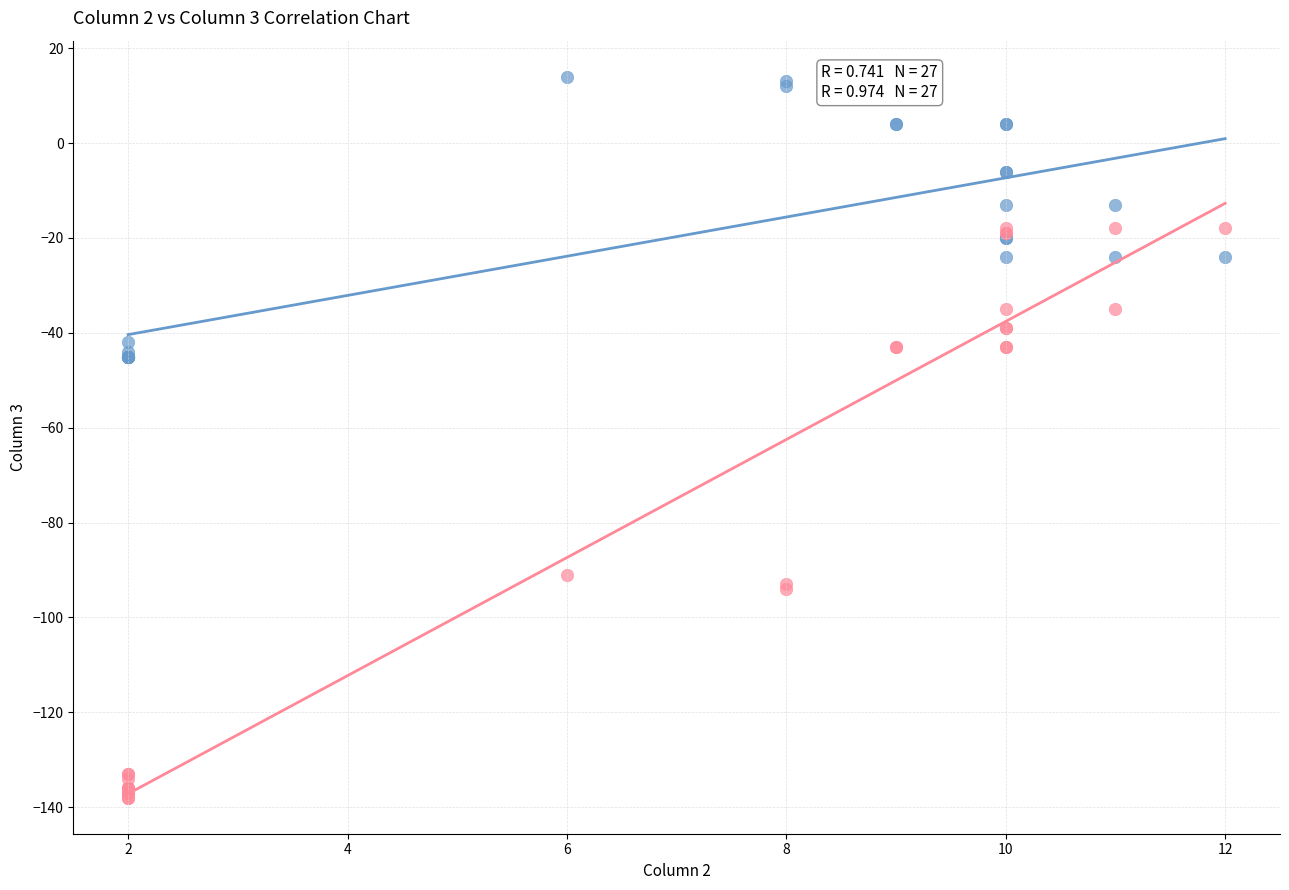

In the Series B series, what Y value is closest to -78?

-91